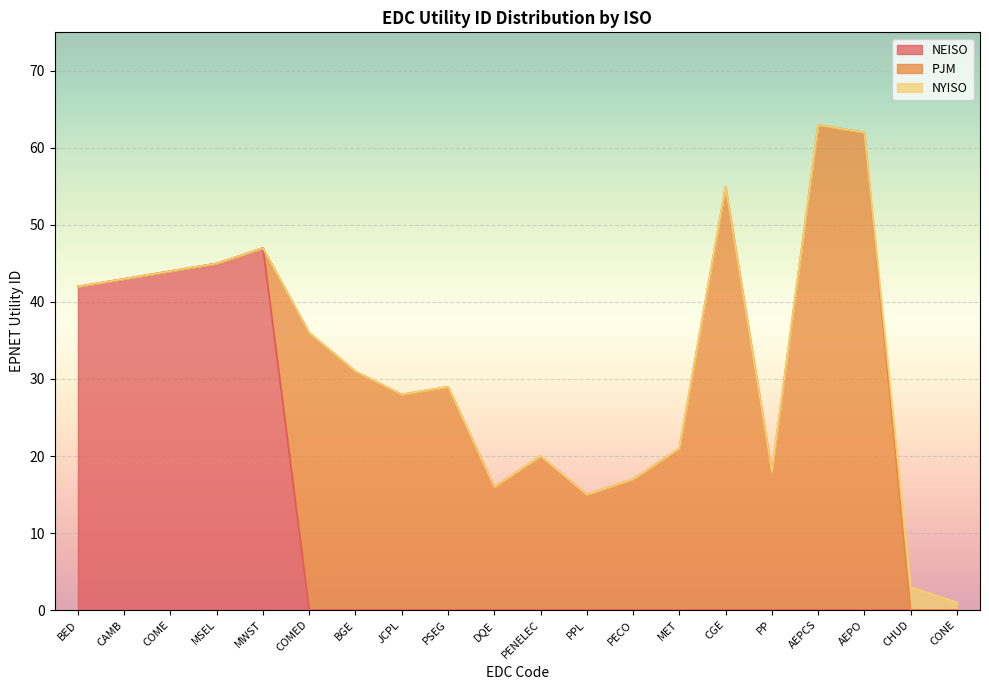

True or false: the data has more than 1 interior local peaks.

True